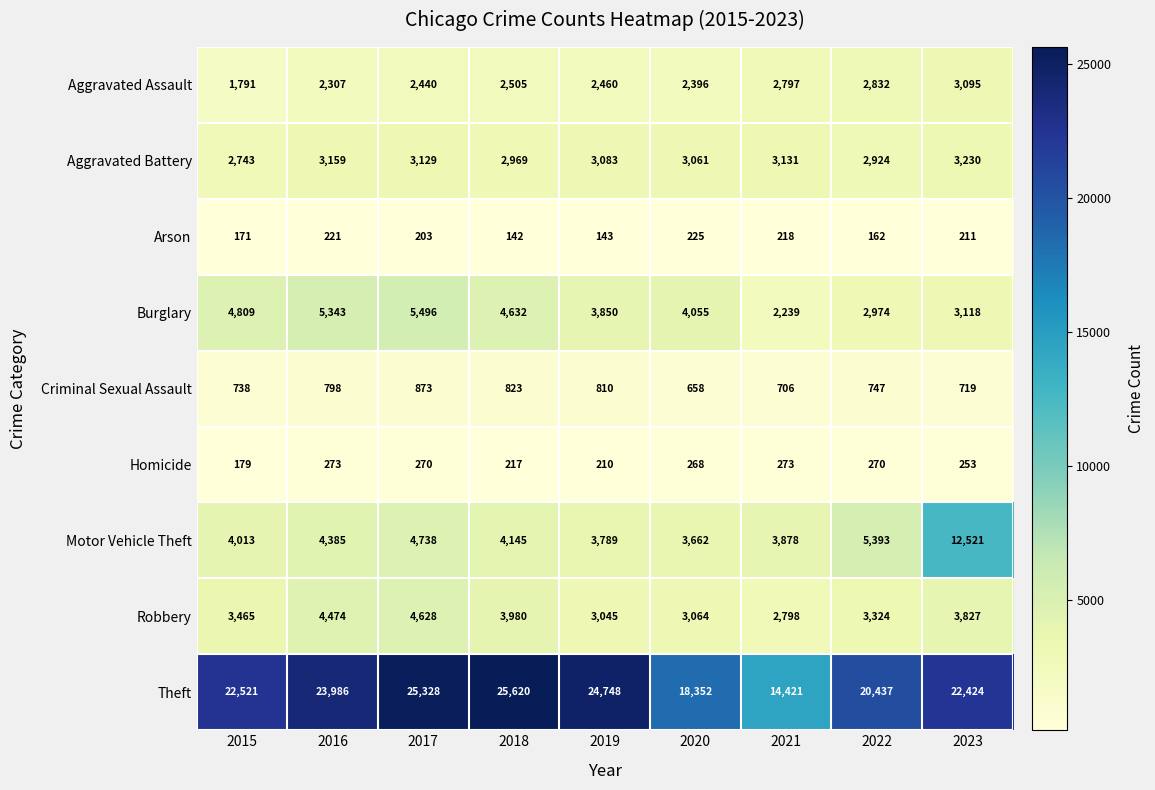

At which category does the chart reach its minimum across all series?

2018